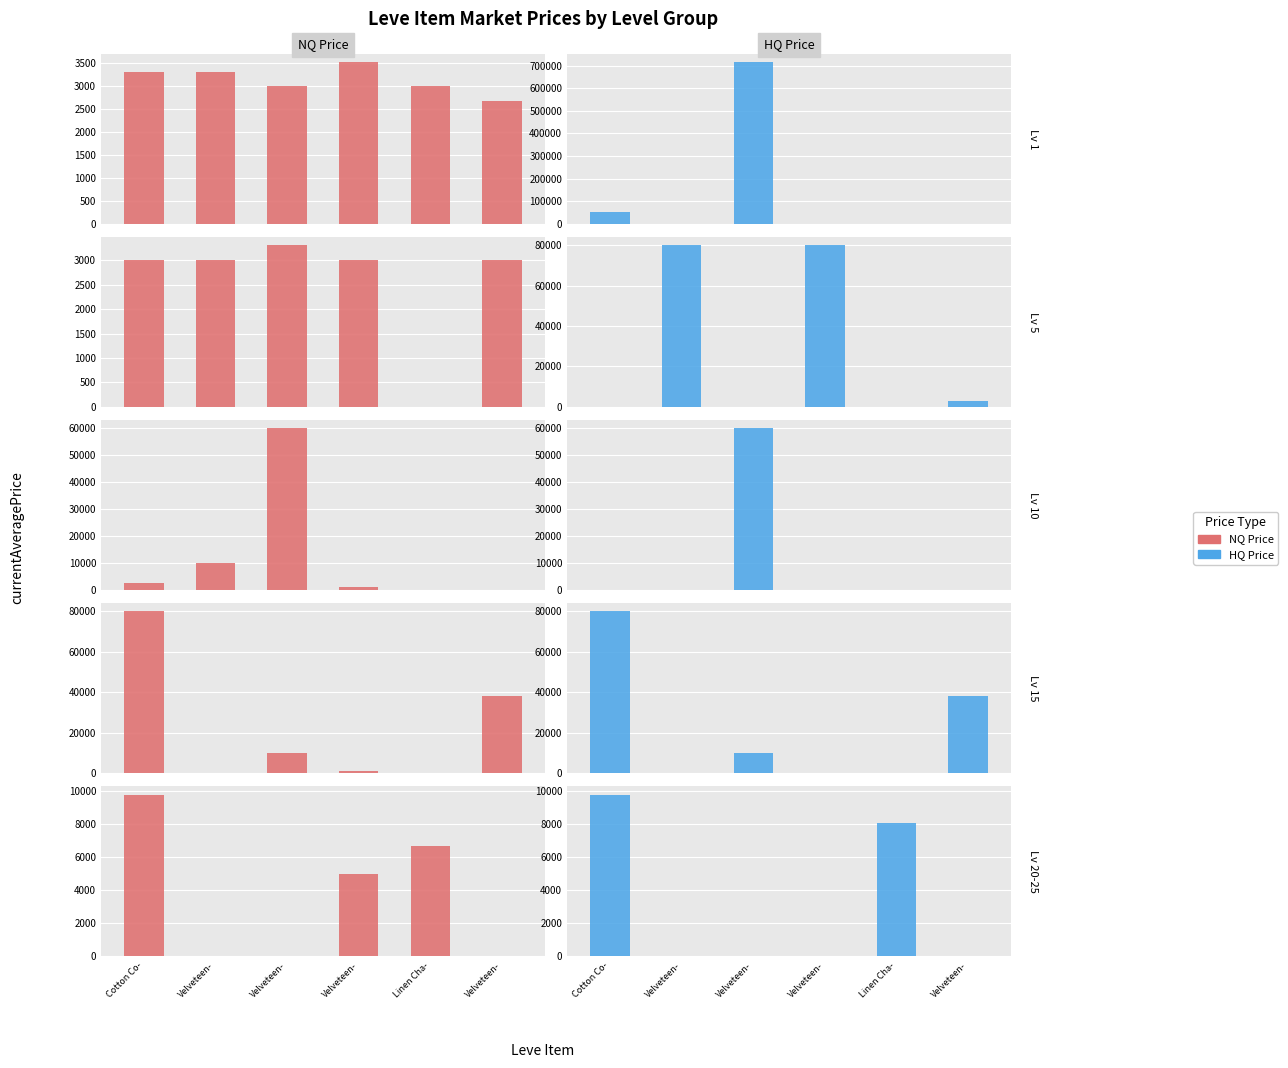

What are all the series names shown in the legend?

NQ Price, HQ Price